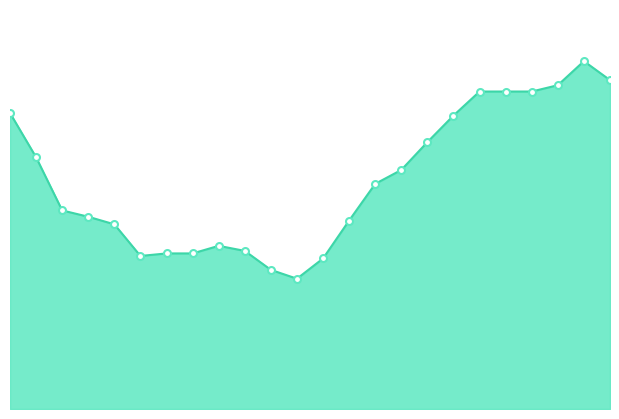

How many lines are shown in the chart?

1